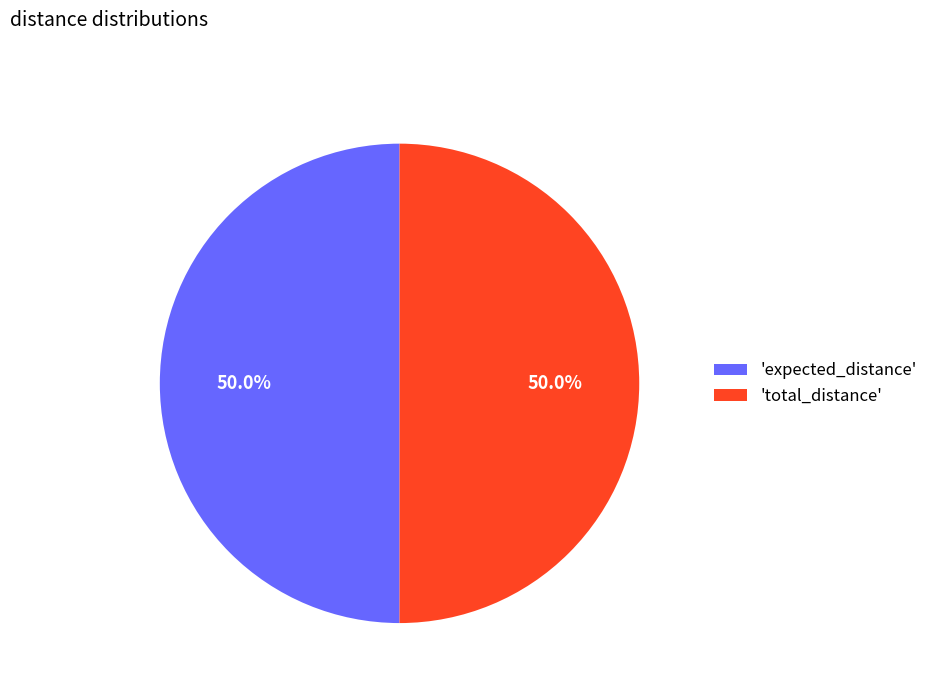

What is the ratio of the value at 'total_distance' to the value at 'expected_distance'?

1.0